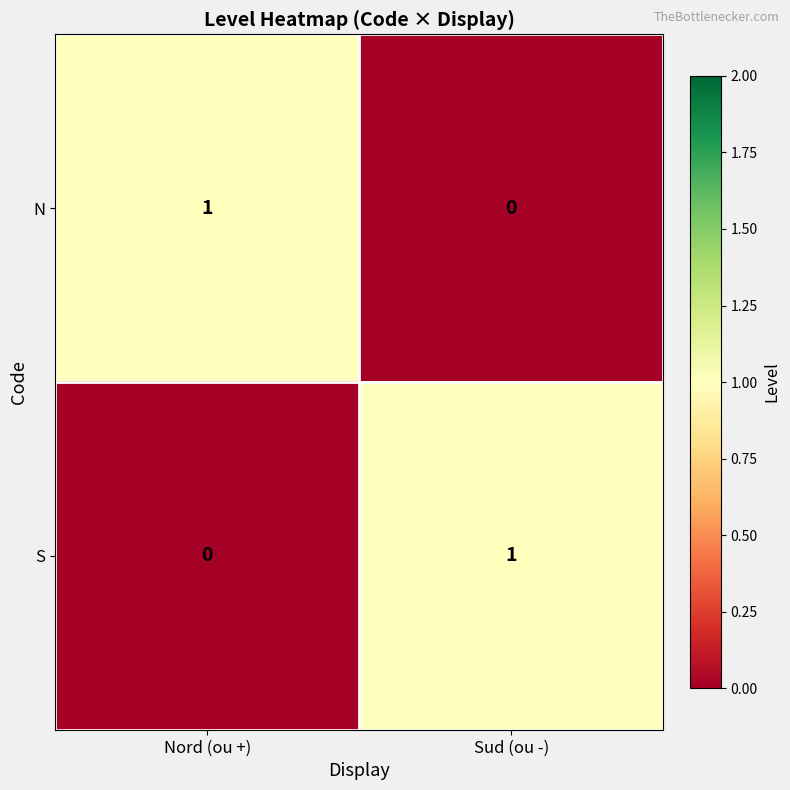

Rank the categories by S value from highest to lowest.

Sud (ou -), Nord (ou +)